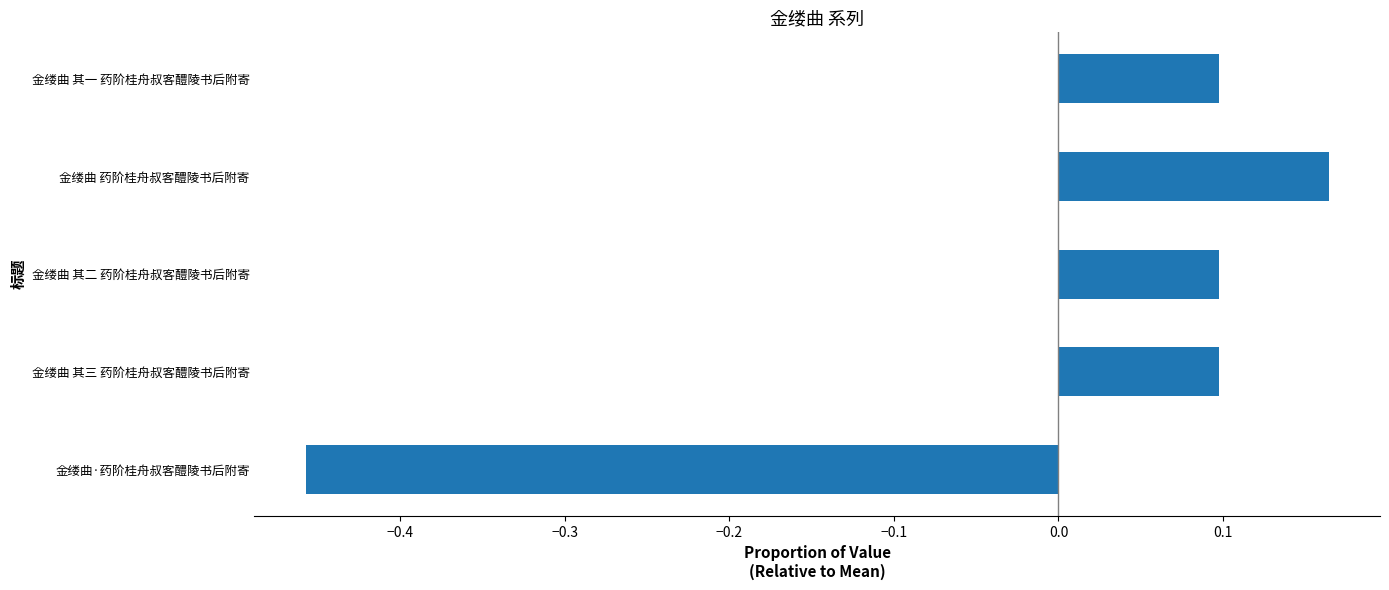

What is the difference between the maximum and minimum values?

0.6